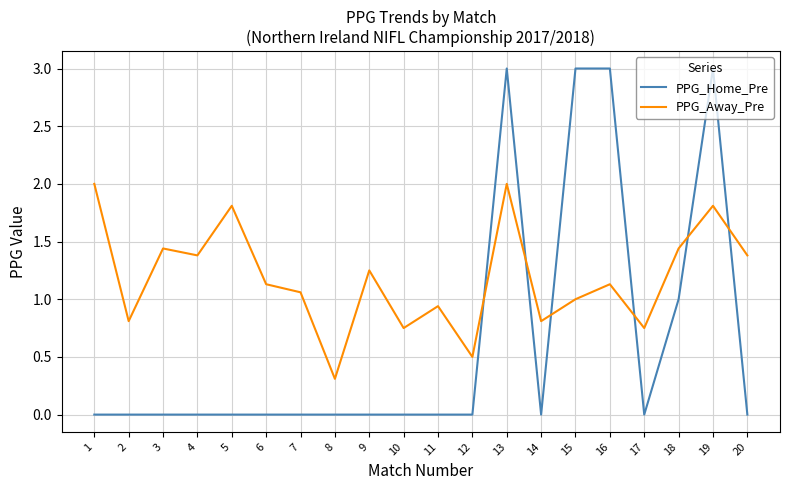

How many lines are shown in the chart?

2